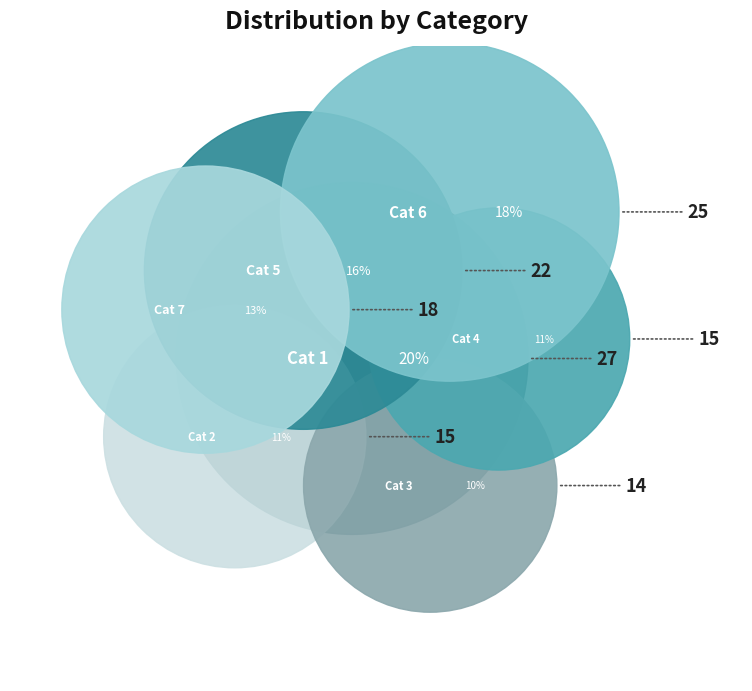

What is the smallest slice in the pie chart?

3